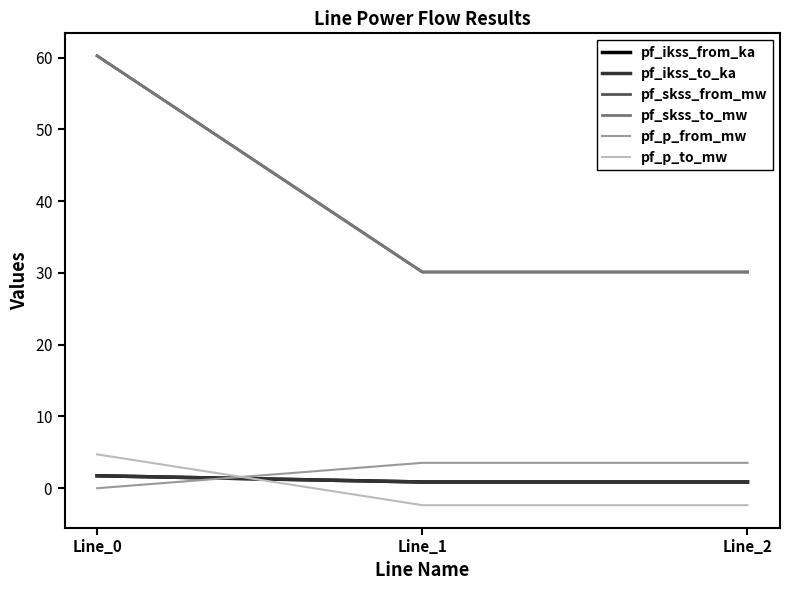

What are all the series names shown in the legend?

pf_ikss_from_ka, pf_ikss_to_ka, pf_skss_from_mw, pf_skss_to_mw, pf_p_from_mw, pf_p_to_mw